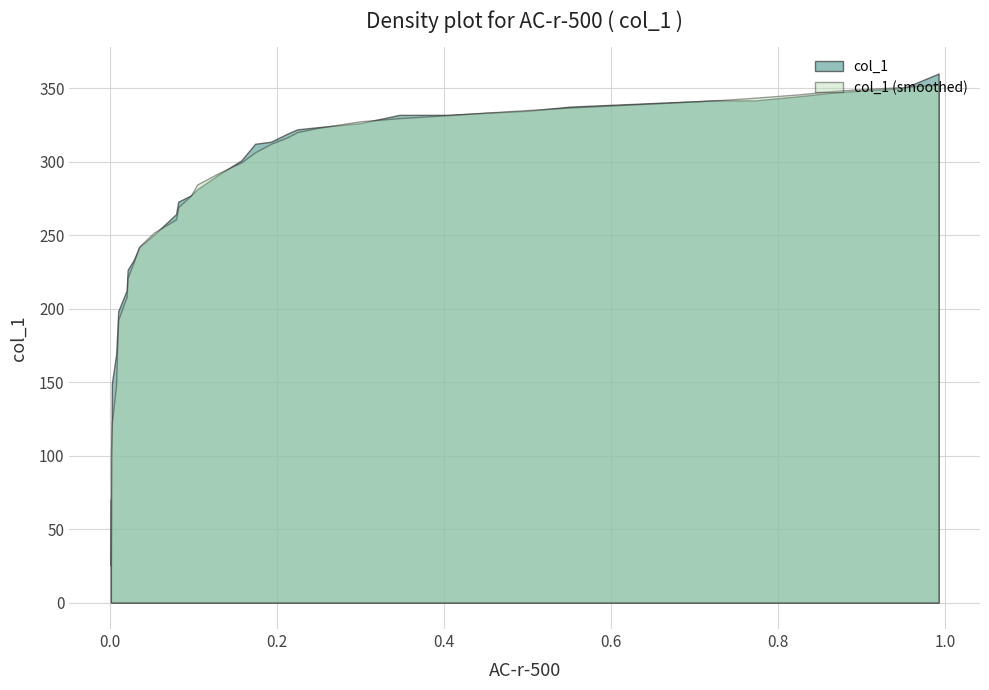

What is the value of the 28th point from the left?

241.9